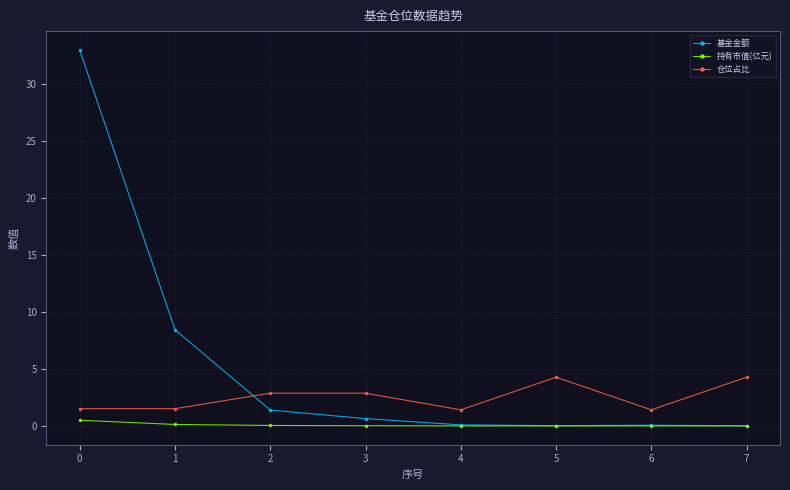

Where do 基金金额 and 仓位占比 first cross each other?

1 and 2